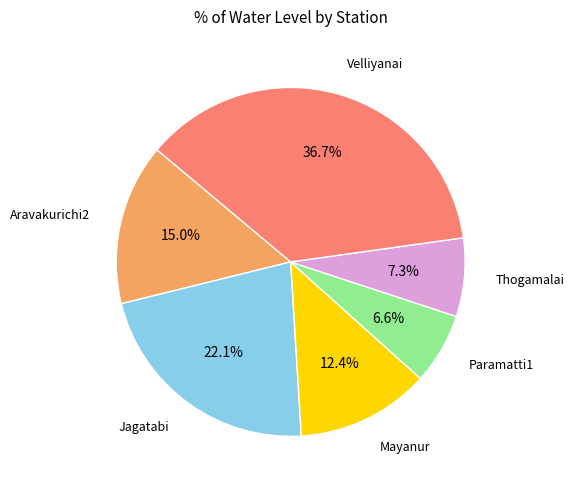

Is there a majority slice in this chart?

No